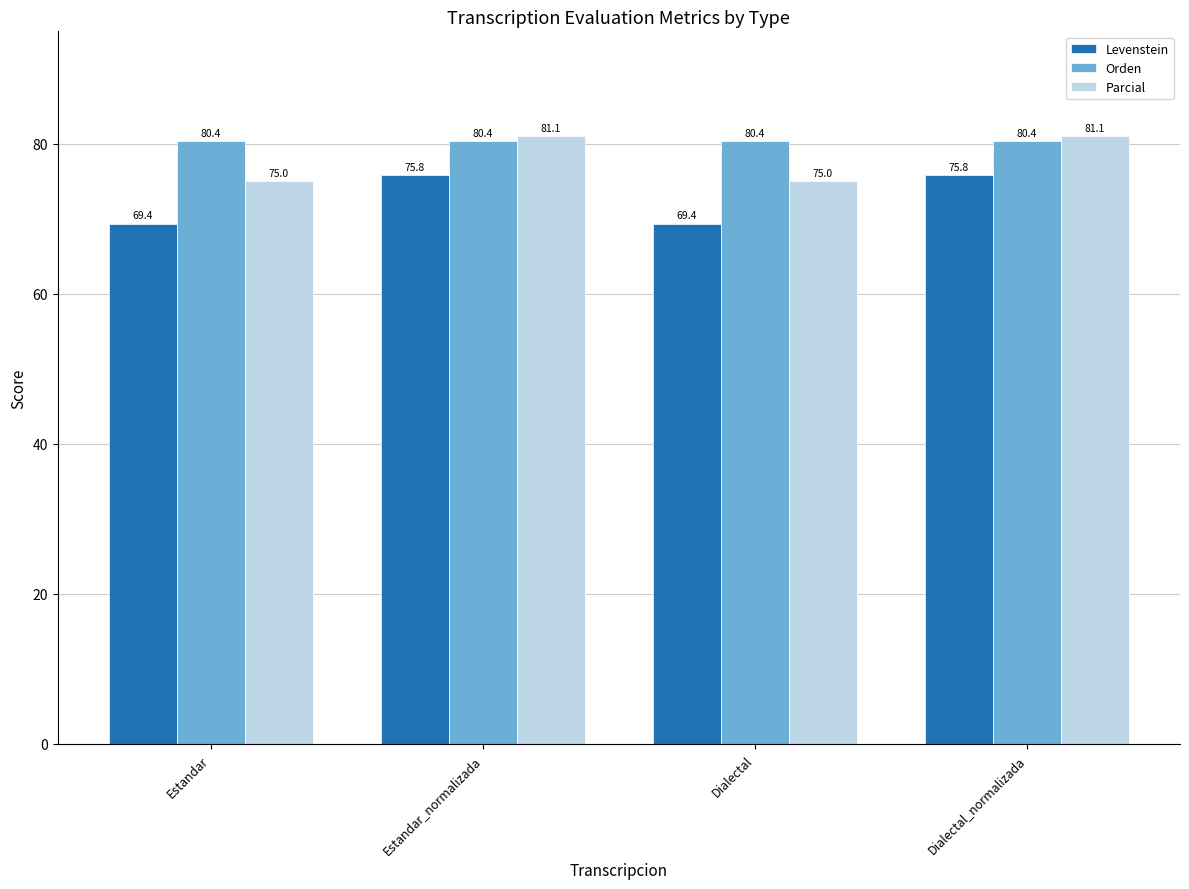

What is the difference between the Levenstein values at Estandar_normalizada and Dialectal?

6.4